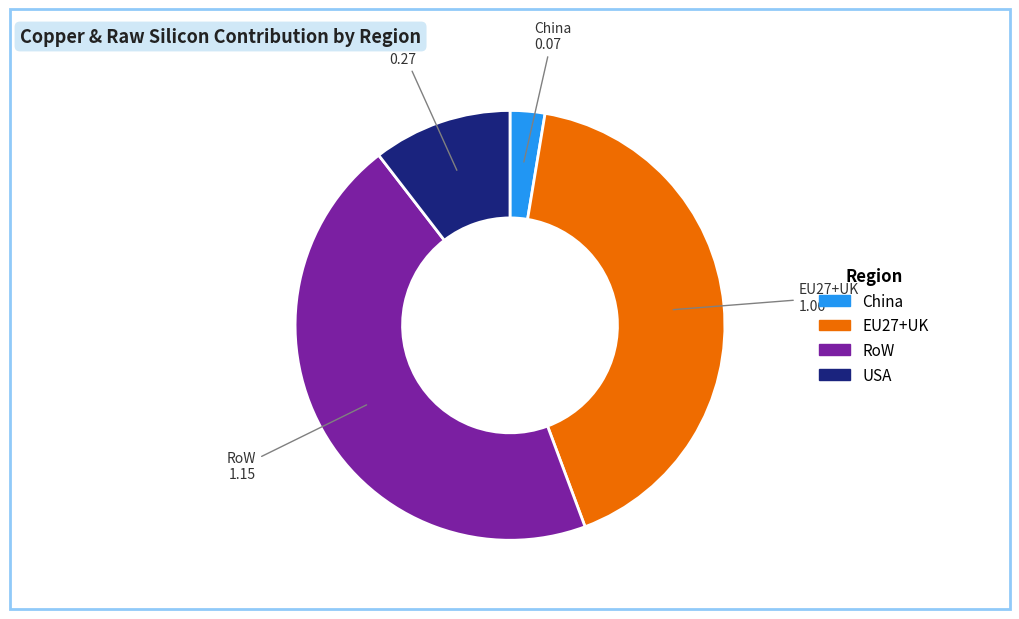

Does any single category account for the majority?

No